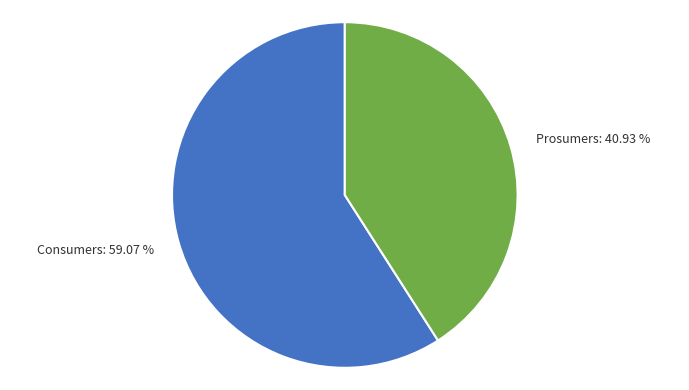

Rank the categories by value from highest to lowest.

Consumers, Prosumers